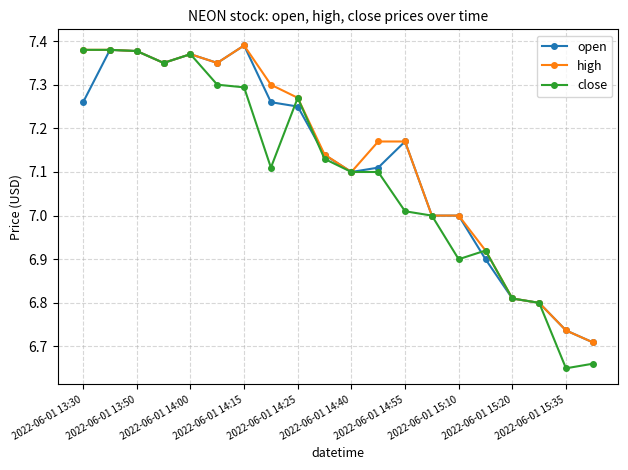

True or false: close has more than 0 points higher than both neighbors.

True